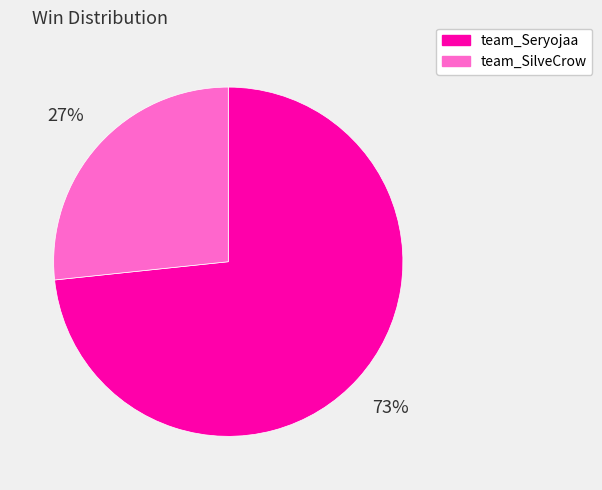

To the nearest percent, what is the average slice percentage?

50%